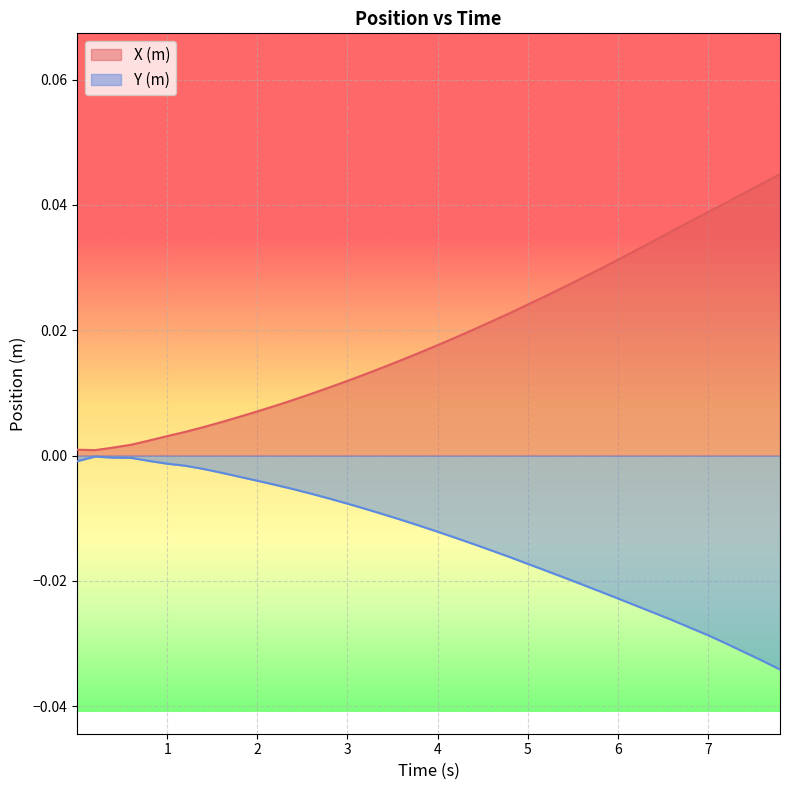

Which series has the largest total across all categories?

X (m)